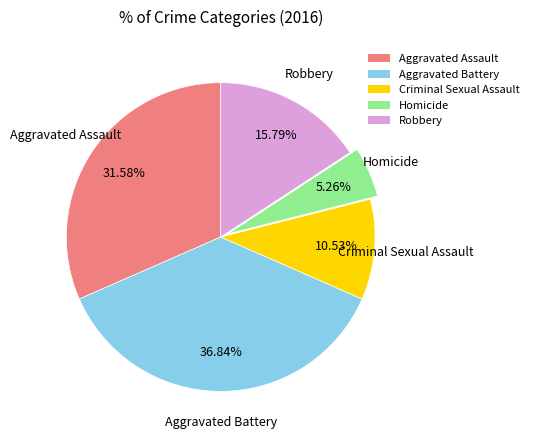

To the nearest percent, what is the average slice percentage?

20%